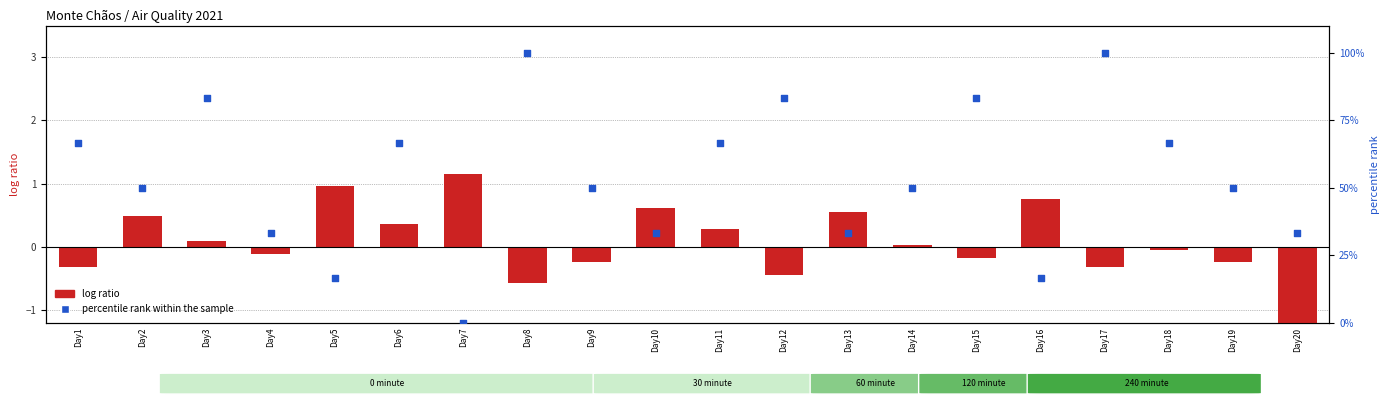

Is the value of percentile rank within the sample at Day3 greater than the value of log ratio at Day10?

Yes